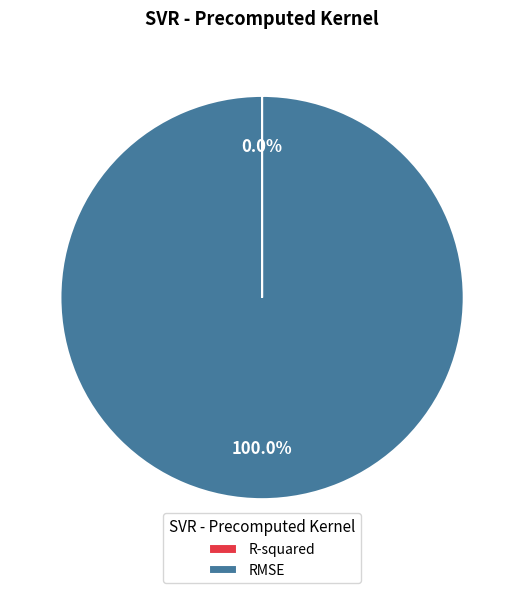

What is the largest slice in the pie chart?

RMSE